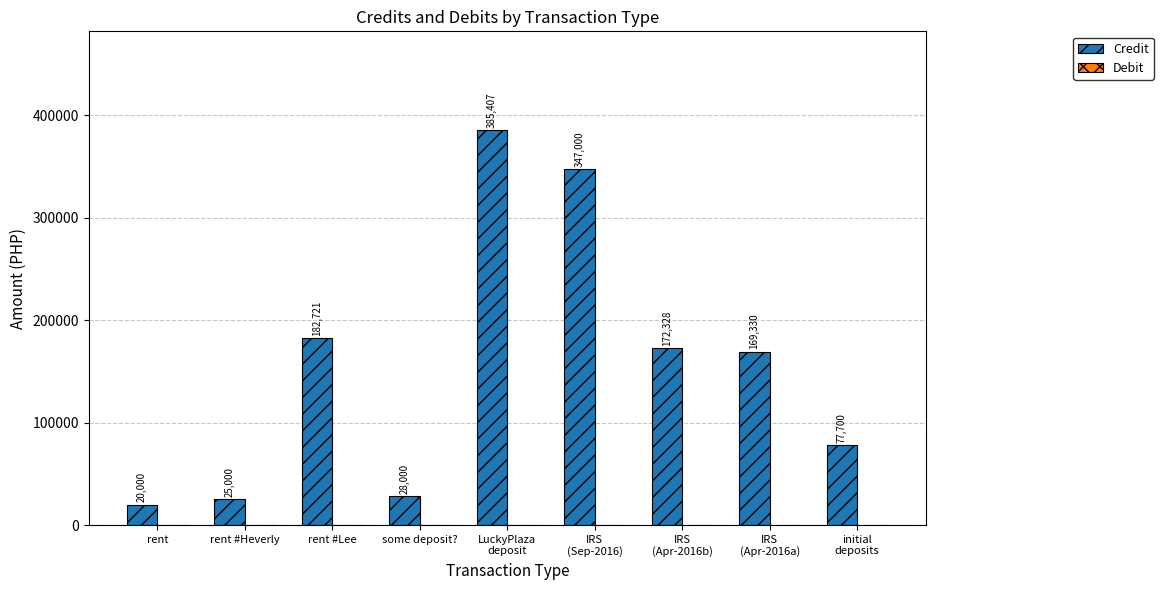

What is the difference between the values at some deposit? and rent?

8000.0